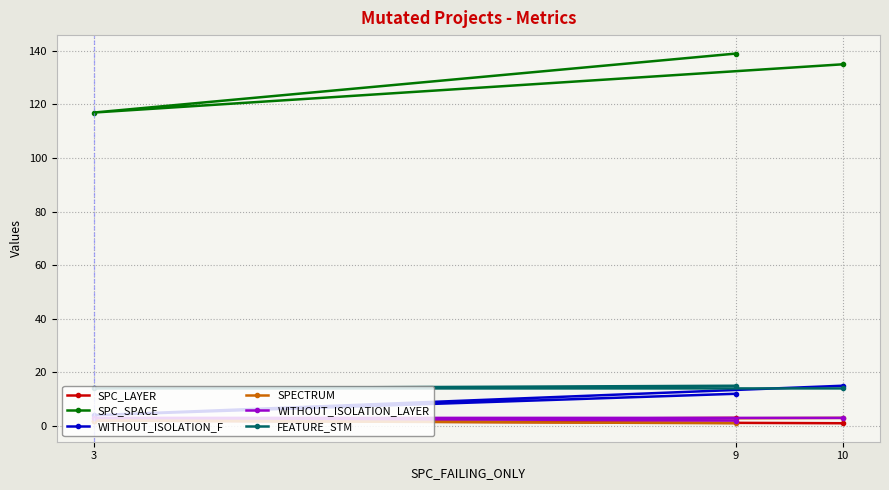

At how many categories does at least one series exceed 135?

1